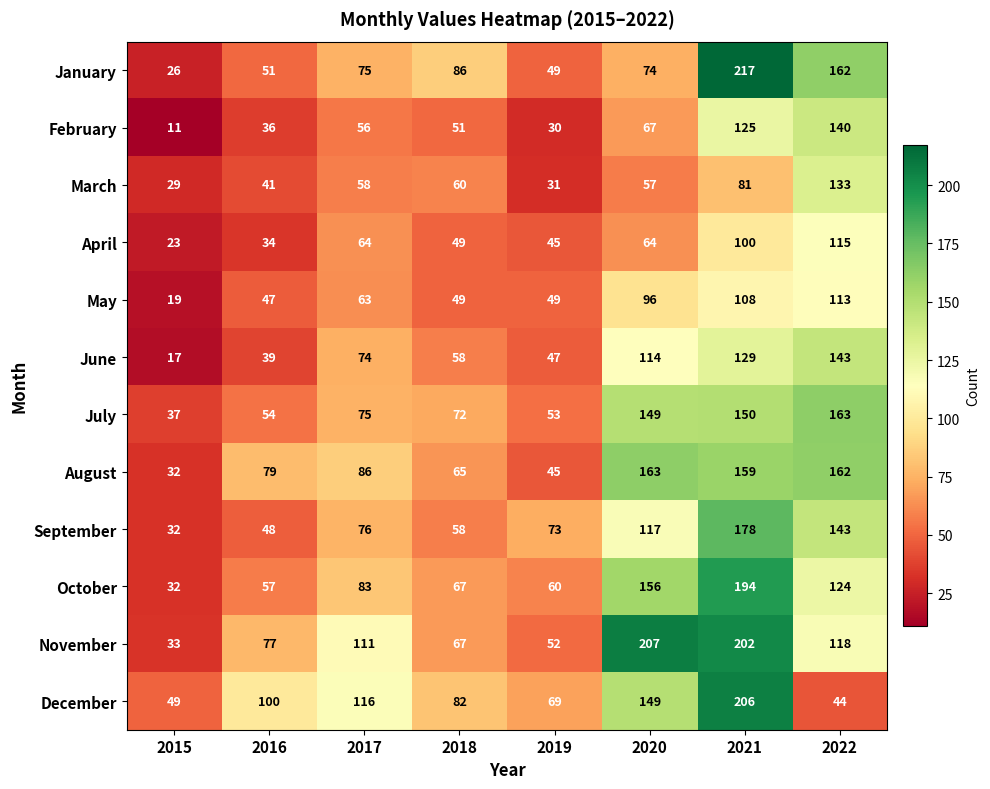

True or false: November has a value of 207 at 2020.

True